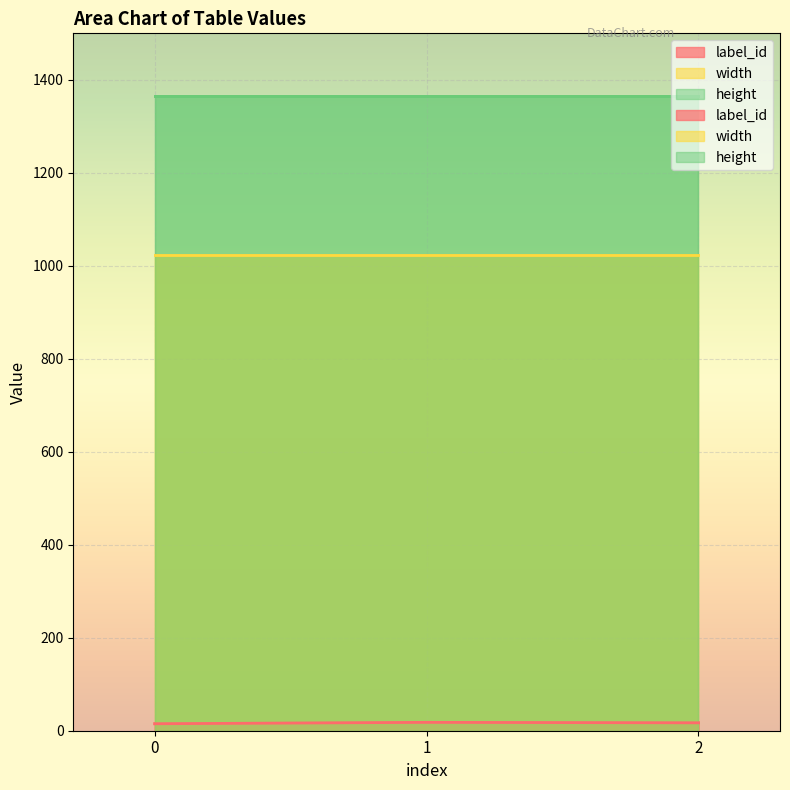

Reading right to left, what are all the values shown in this chart?

label_id: 17	18	15
width: 1024	1024	1024
height: 1366	1366	1366